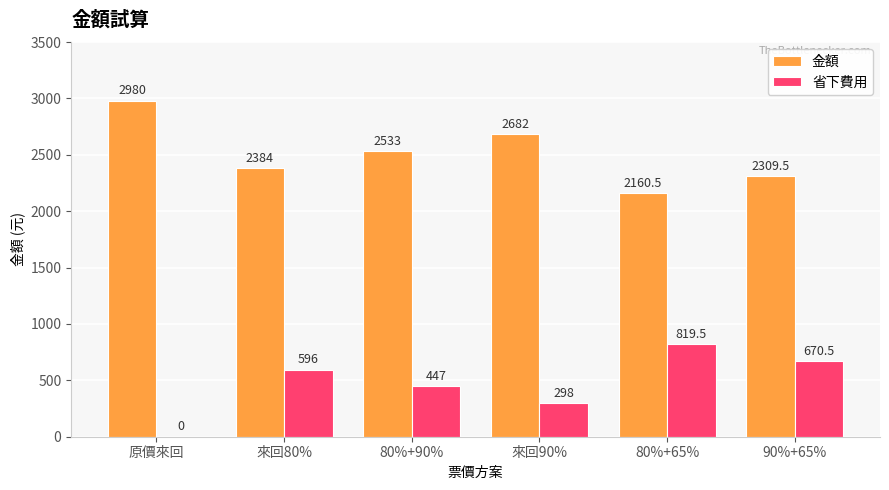

Where does the 金額 series first go above 2533?

原價來回